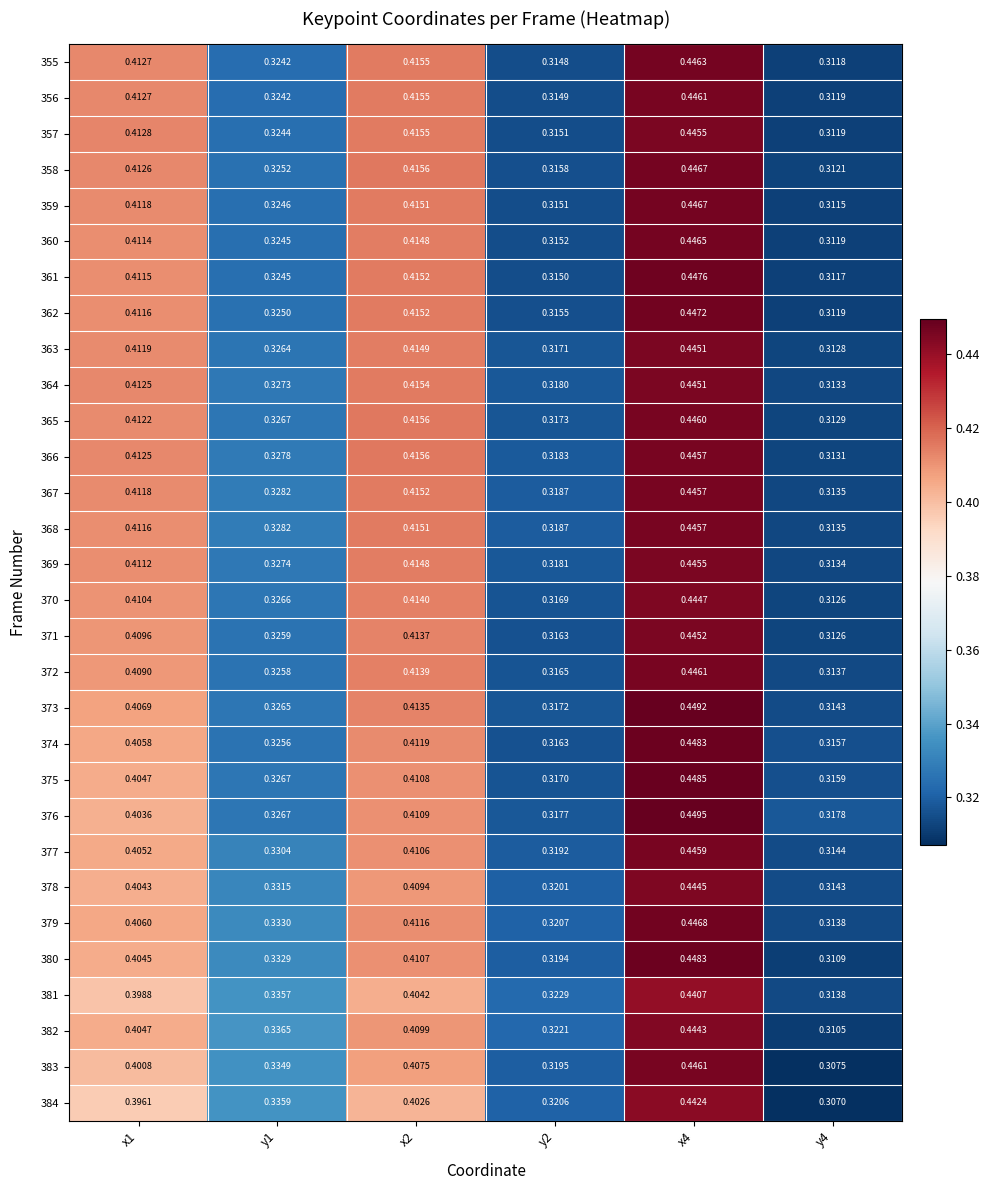

Is the value of 373 at x4 greater than the value of 355 at x1?

Yes